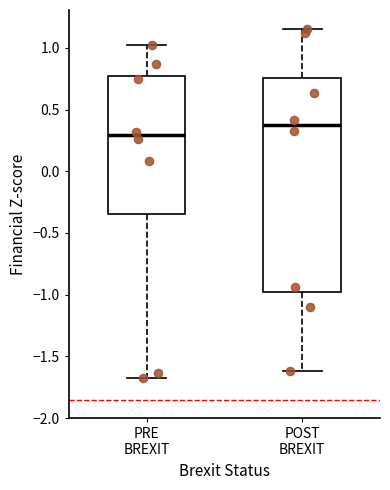

Reading left to right, read every box against the y-axis: the position of its median line, the range the box covers, and the ends of its whiskers. The values are not printed on the chart, so give them approximately, as read against the axis.

PRE BREXIT: median 0.30, box -0.35 to 0.75, whiskers -1.65 to 1.05
POST BREXIT: median 0.35, box -1.00 to 0.75, whiskers -1.60 to 1.15